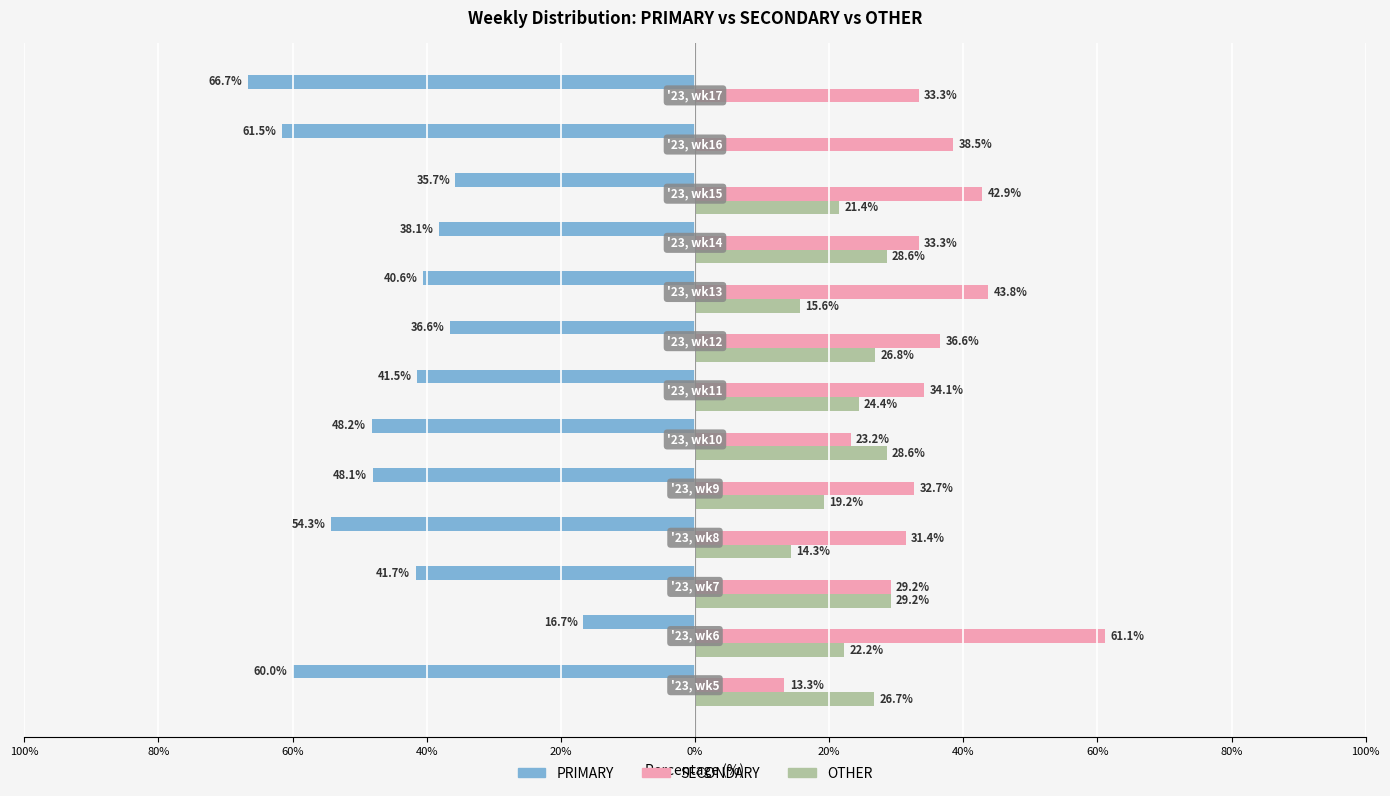

What are all the series names shown in the legend?

PRIMARY, SECONDARY, OTHER